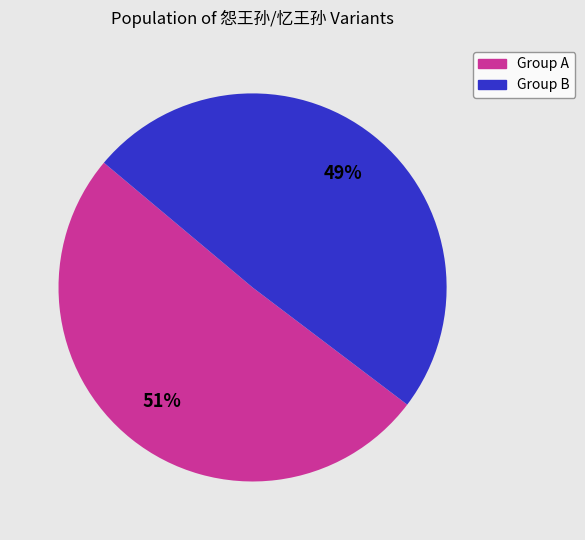

Does any single category account for the majority?

Yes